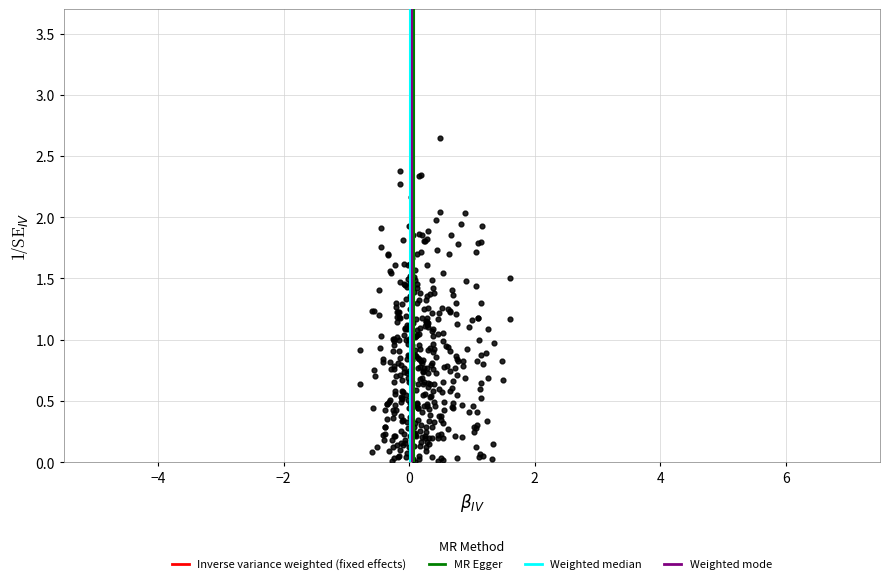

What is the range of X values (max minus min)?

2.4